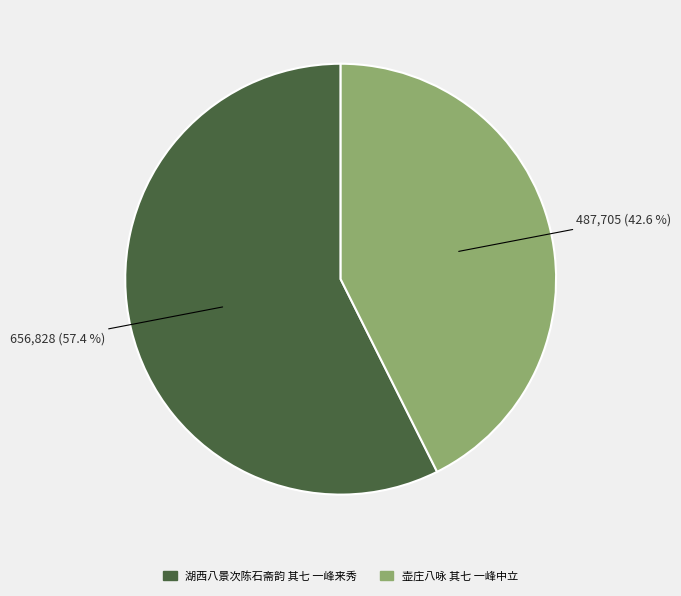

What percentage is the 壶庄八咏 其七 一峰中立 slice, to the nearest percent?

43%